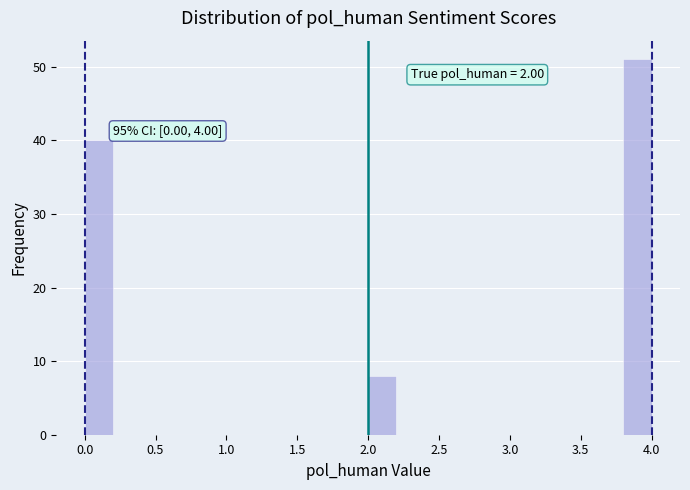

Over which range of the x-axis is the bar tallest?

3.8 to 4.0